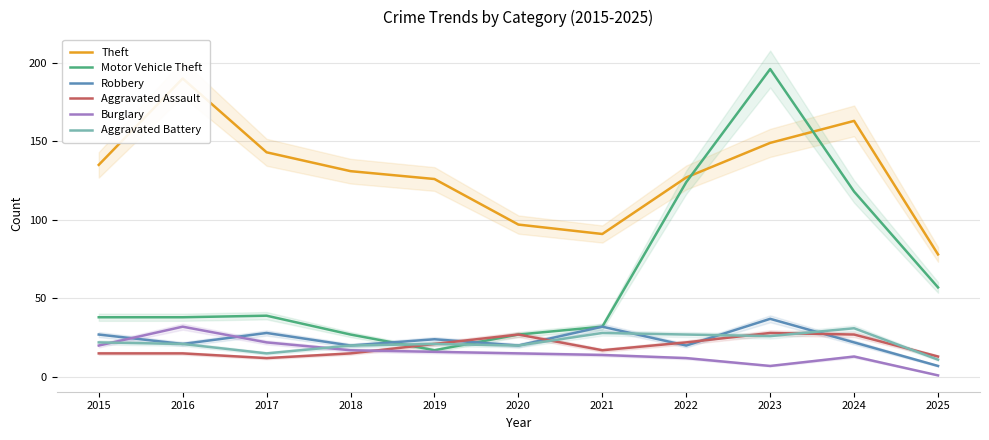

What are all the series names shown in the legend?

Theft, Motor Vehicle Theft, Robbery, Aggravated Assault, Burglary, Aggravated Battery